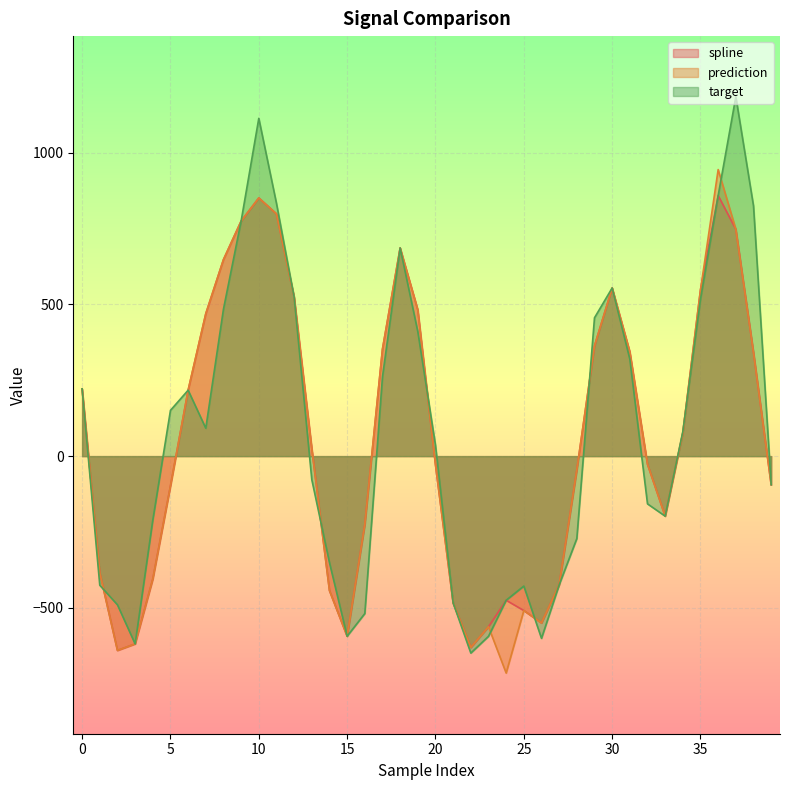

What is the difference between the second highest and second lowest values in the prediction series?

1491.8